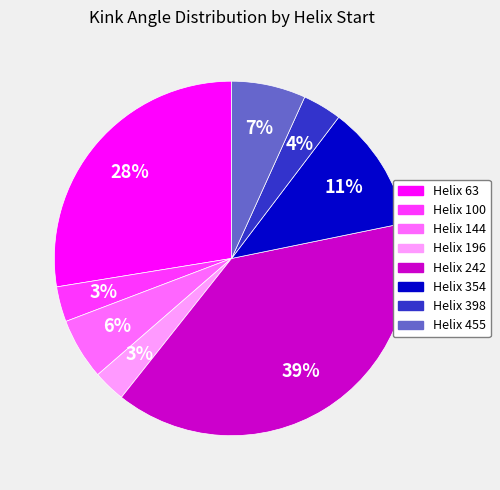

Count the number of slices in the pie.

8